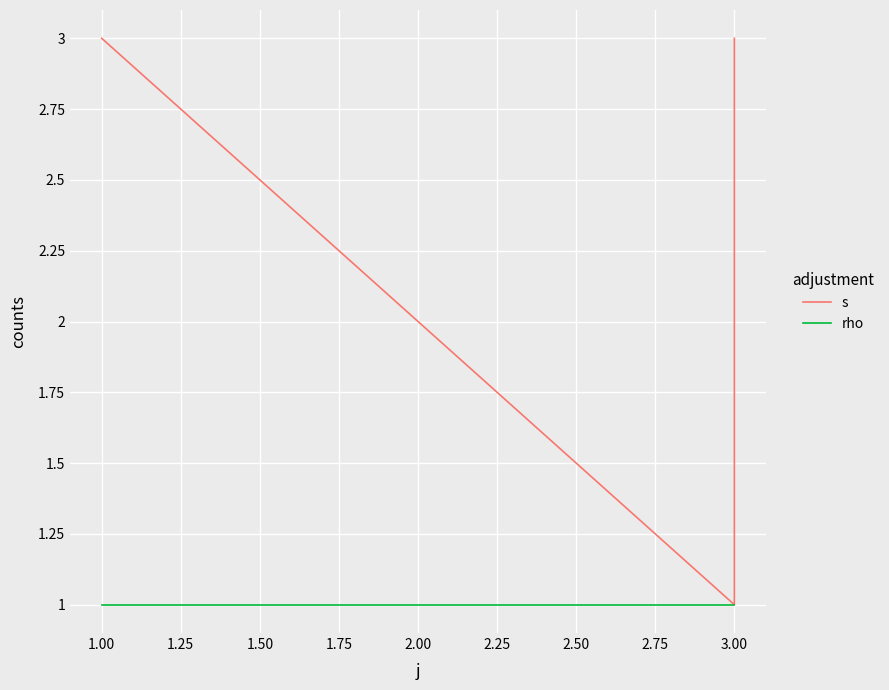

Does the chart display data point markers on the line(s)?

No